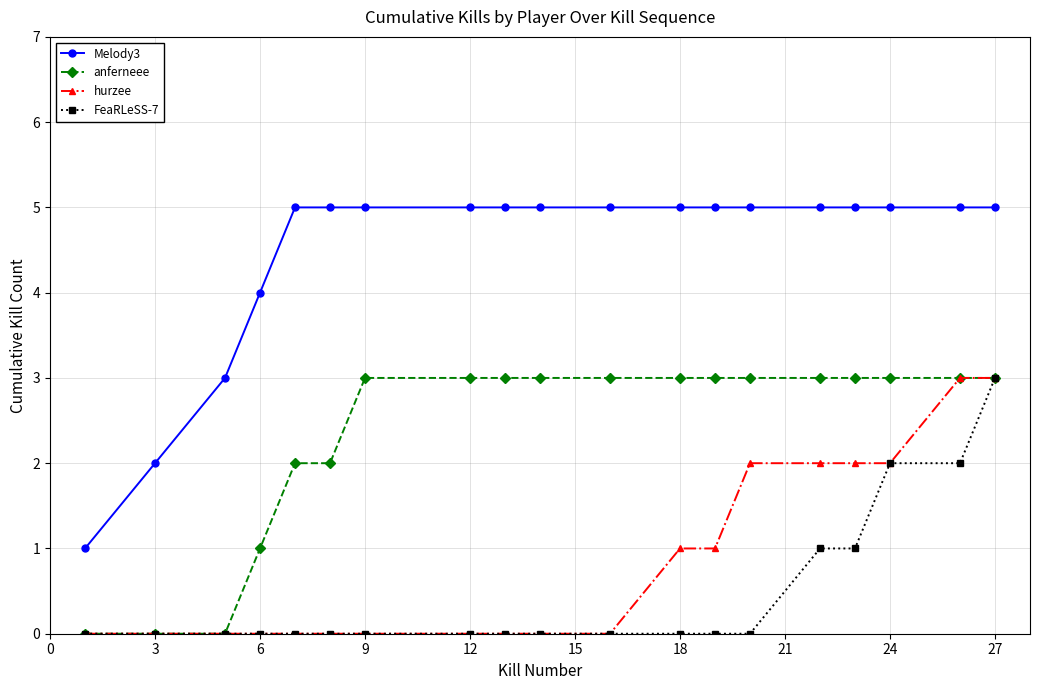

What is the highest value of the anferneee series?

3